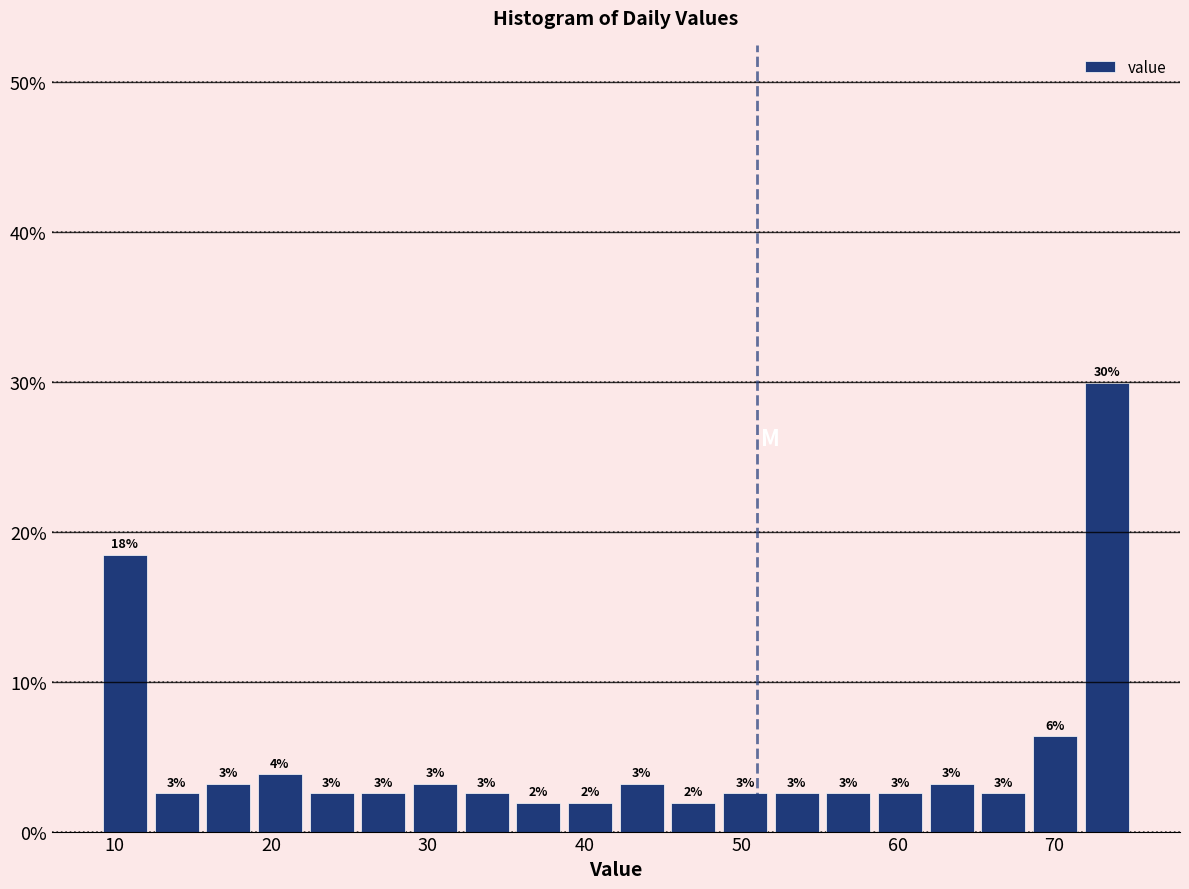

Around what value on the x-axis is the tallest bar? Give the approximate position of its centre, as read against the axis.

73